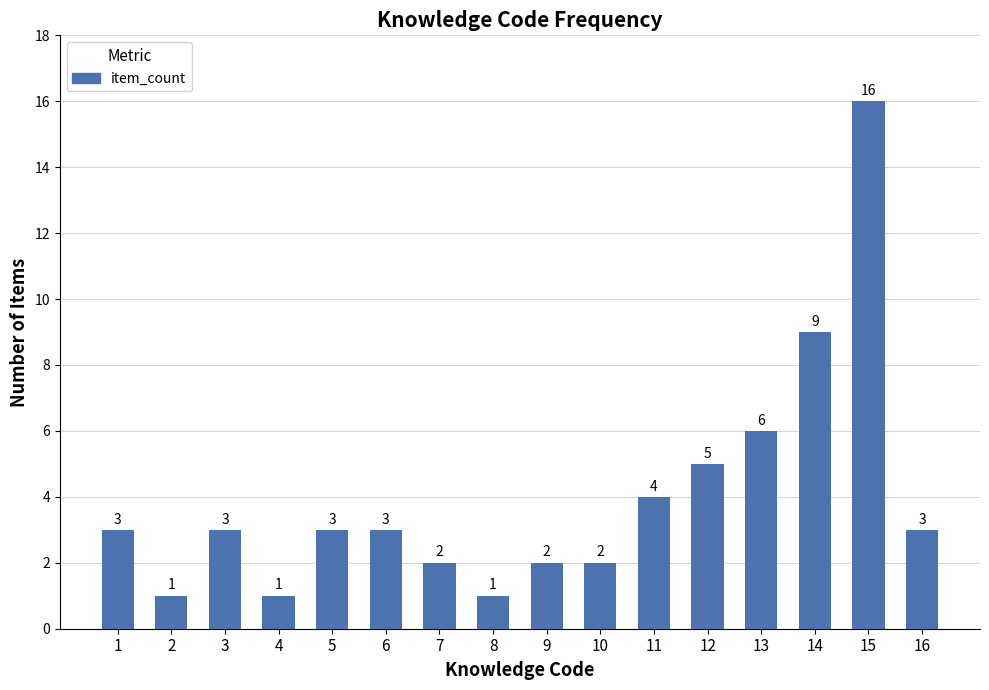

How many bars are there in total?

16